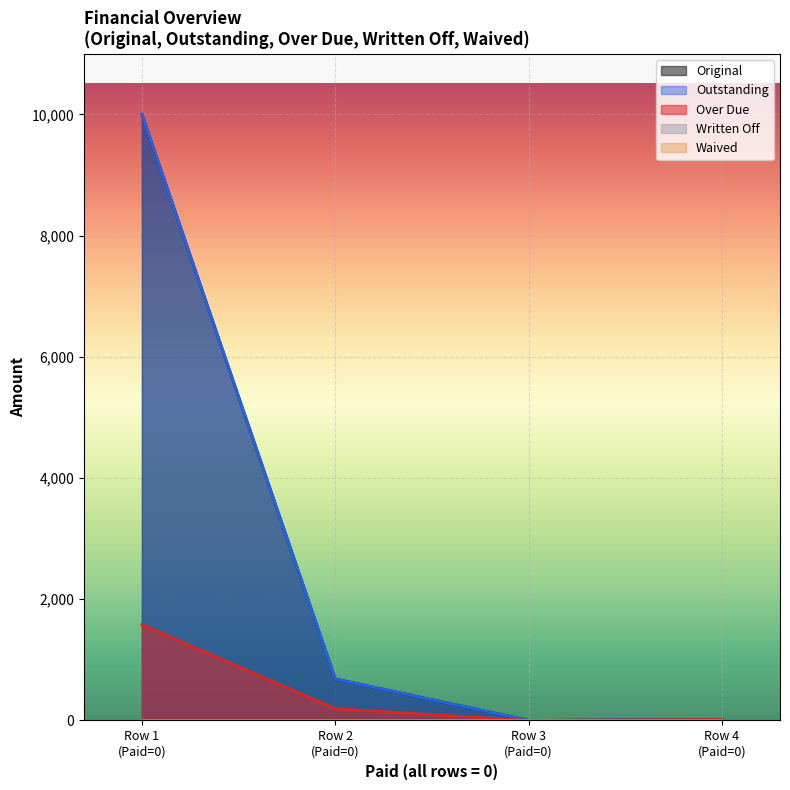

Is it true that Over Due equals 1581.5 at Row 1 (Paid=0)?

True